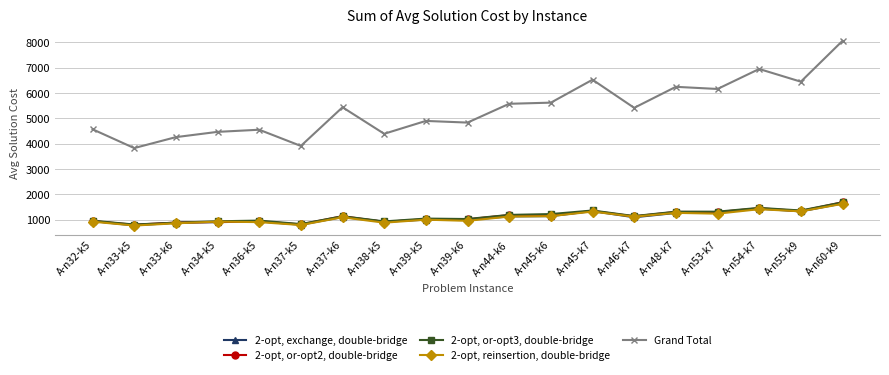

What is the minimum value shown in the chart?

773.0